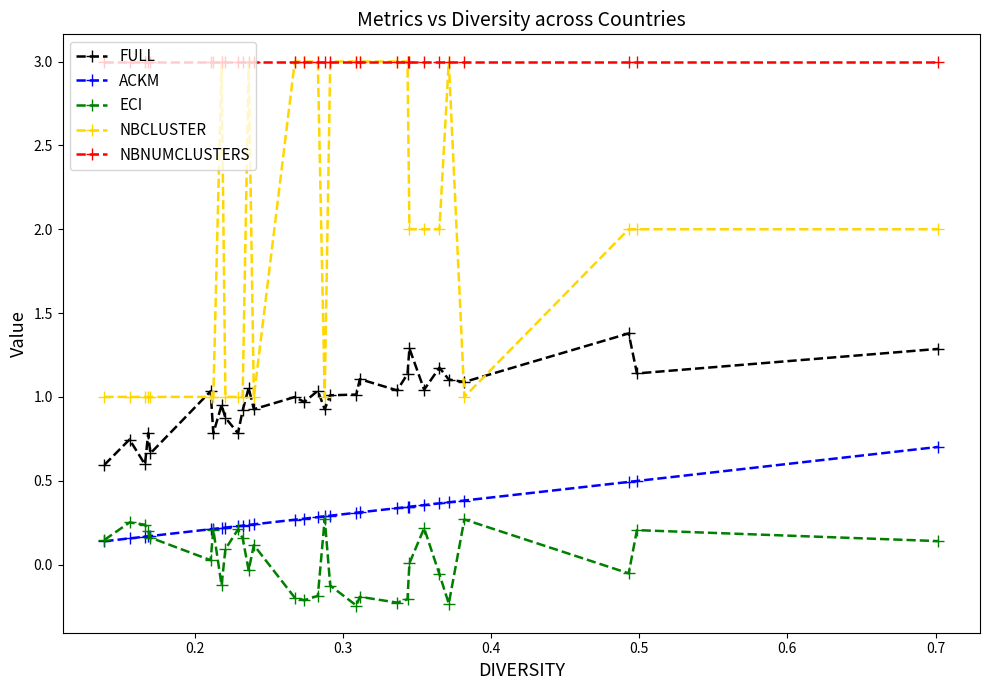

What is the highest value of the NBCLUSTER series?

3.0